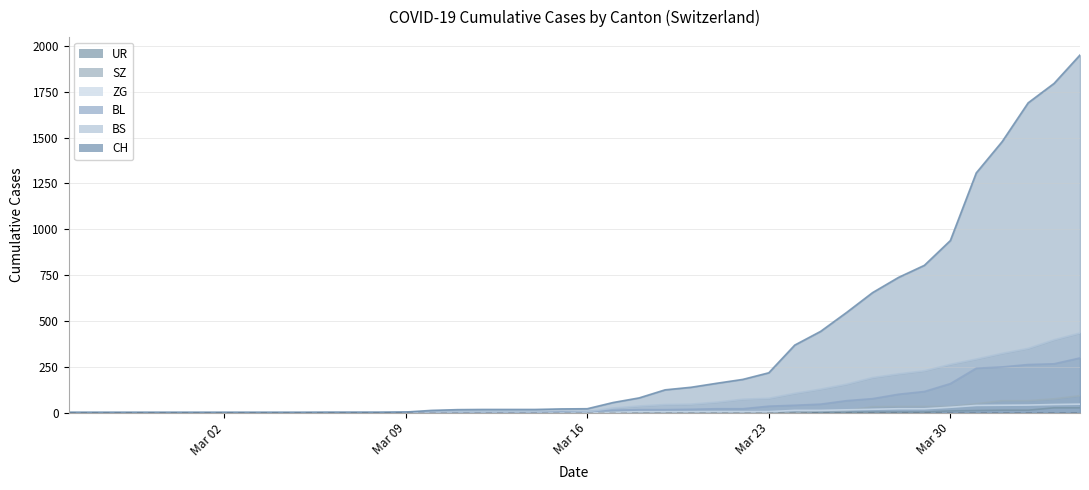

Which category has the lowest value in the BS series?

2020-02-25